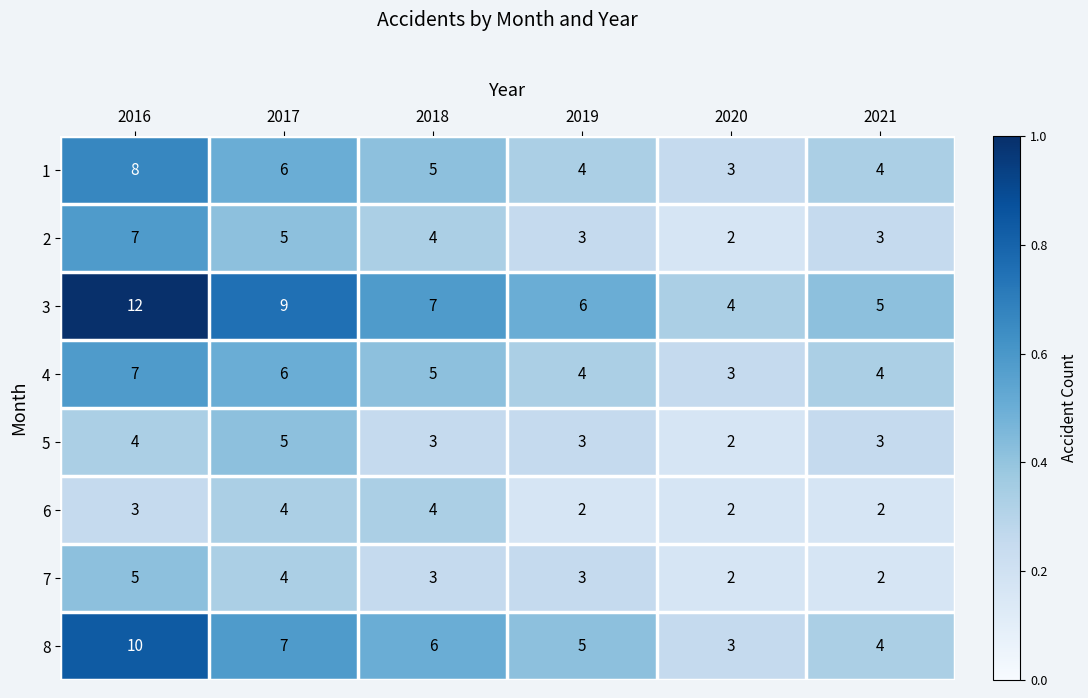

Which series changed the most between 2018 and 2019?

6